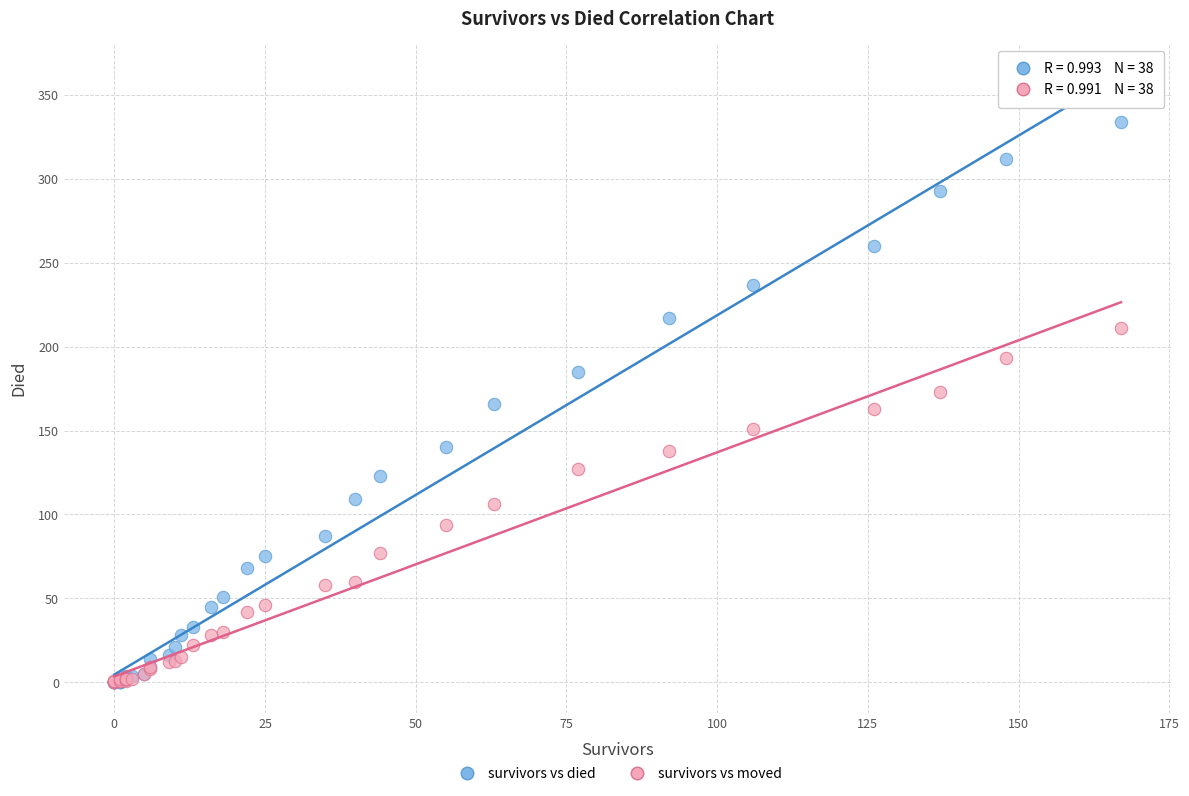

Which series has the largest Y range (max minus min)?

survivors vs died